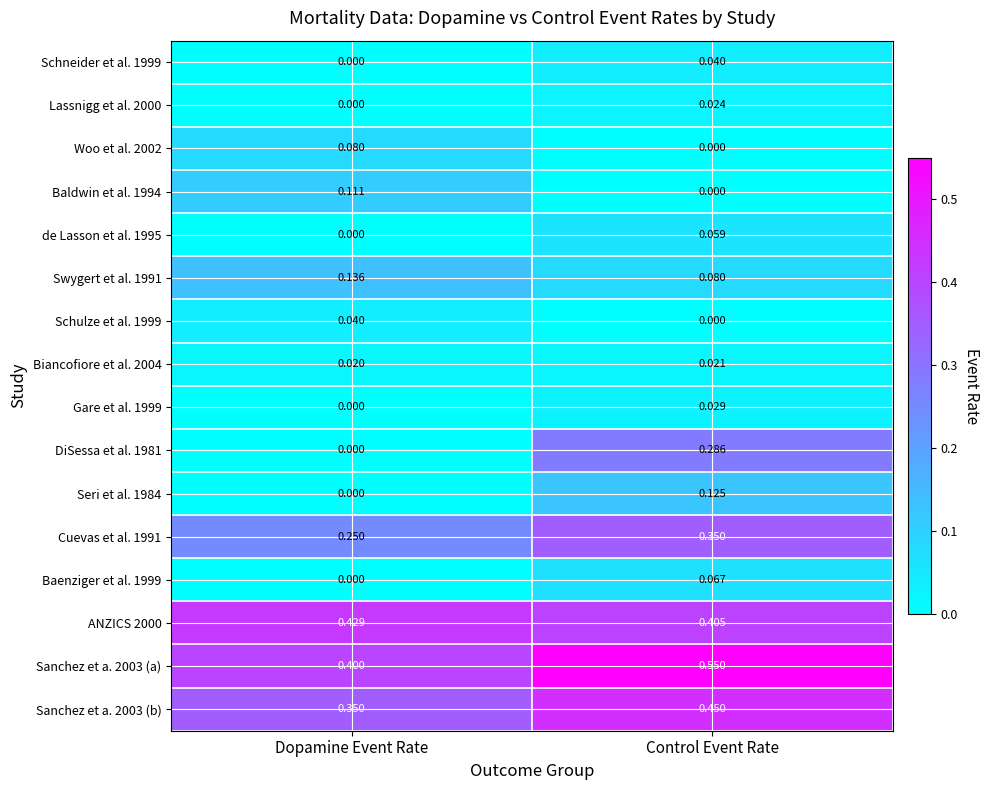

At how many categories does at least one series exceed 0?

2